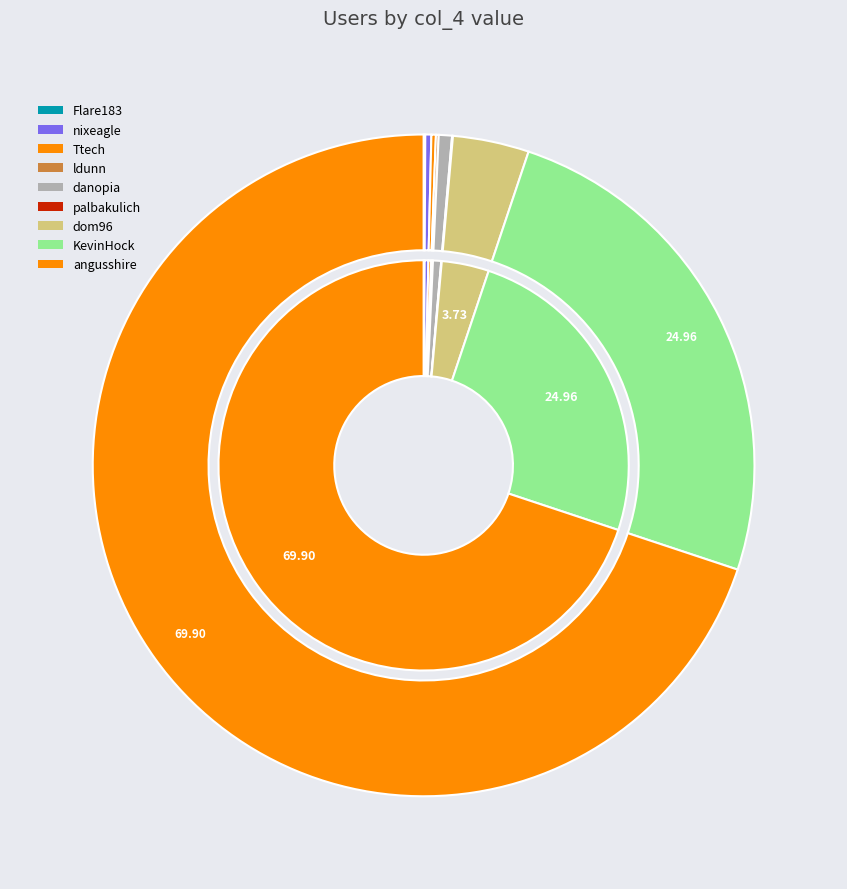

Combined, what portion of the pie is dom96 and danopia?

4.4%